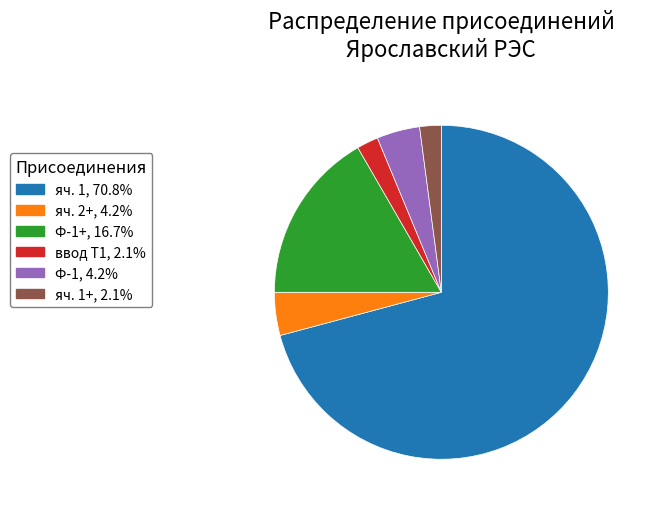

Is there any slice that represents more than half of the pie?

Yes